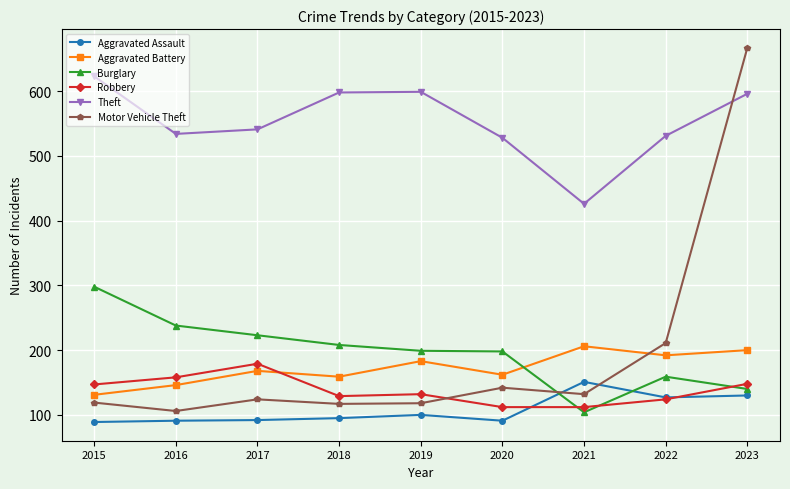

Which category has the highest value in the Aggravated Battery series?

2021